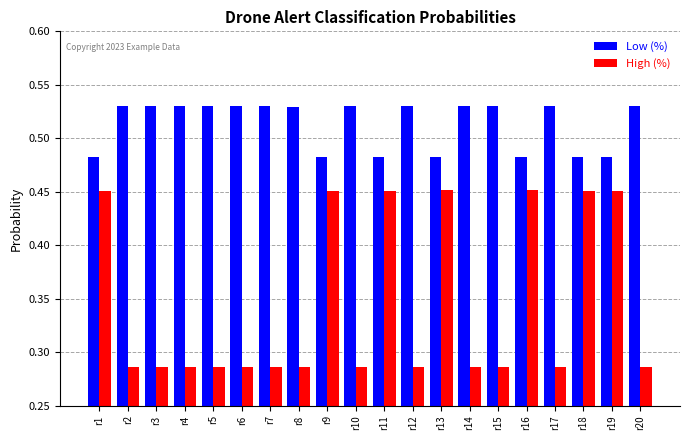

Which series has the largest range (max minus min)?

High (%)